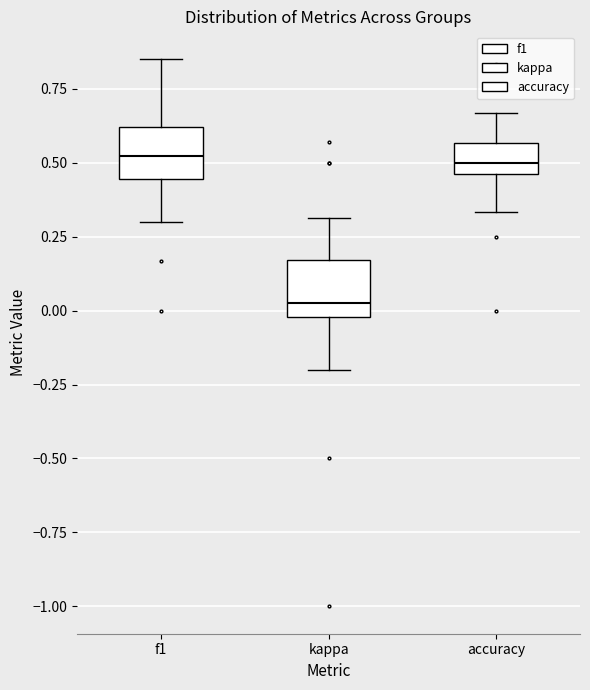

Reading left to right, transcribe this box plot: for each box, give where its median line is, the range the box spans, and where its two whiskers end, as read against the y-axis. The values are not printed on the chart, so give them approximately, as read against the axis.

f1: median 0.50, box 0.45 to 0.60, whiskers 0.30 to 0.85
kappa: median 0.00 (just above the box's lower edge), box 0.00 to 0.15, whiskers -0.20 to 0.30
accuracy: median 0.50, box 0.45 to 0.55, whiskers 0.35 to 0.65